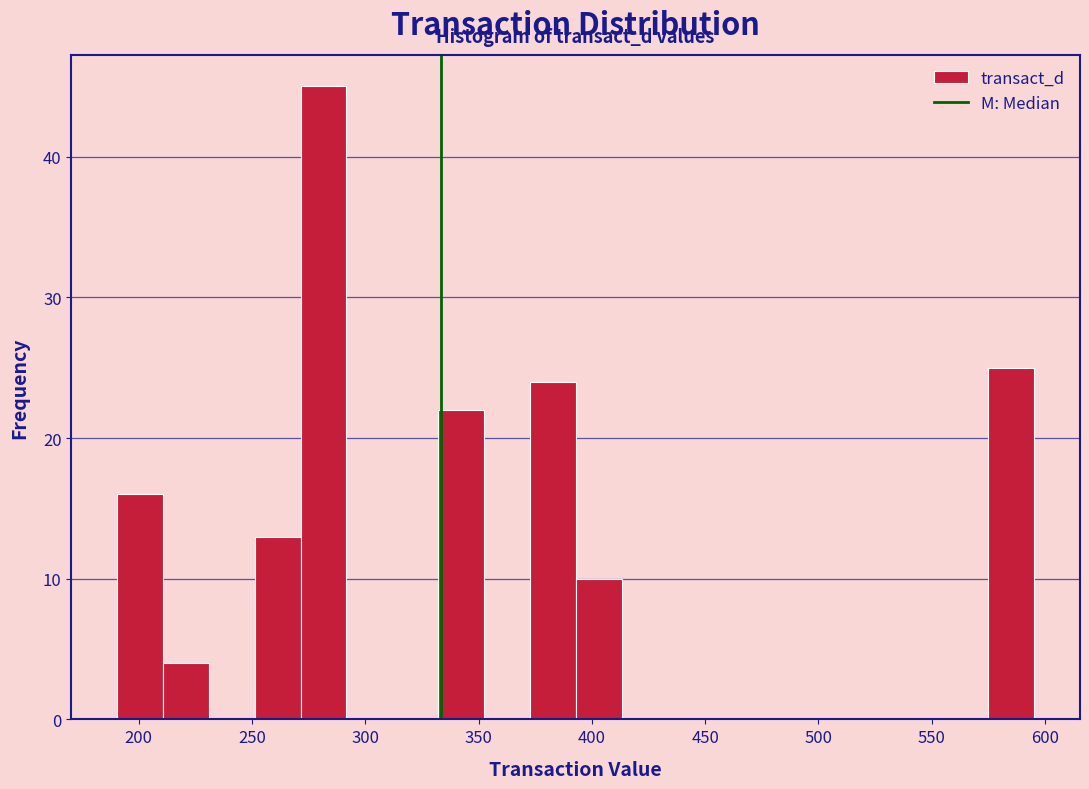

Over which range of the x-axis is the bar tallest?

270 to 290